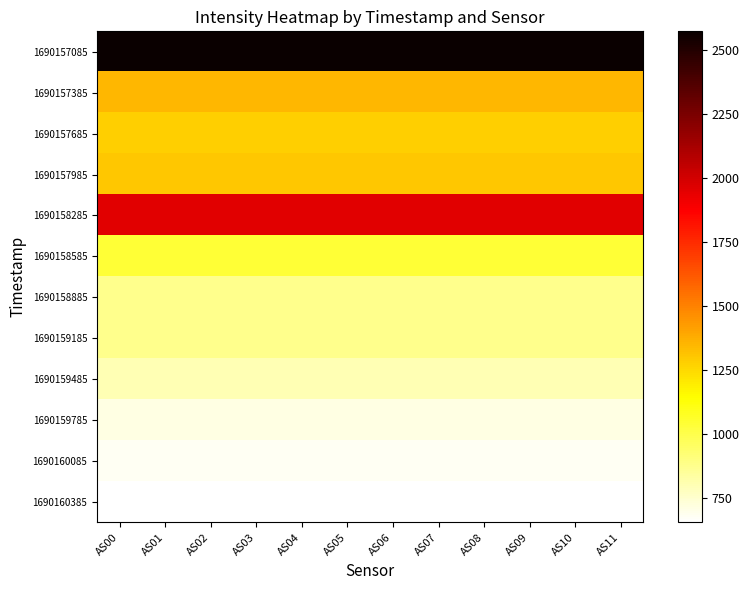

True or false: 1690159185 has a value of 880.4 at AS11.

True